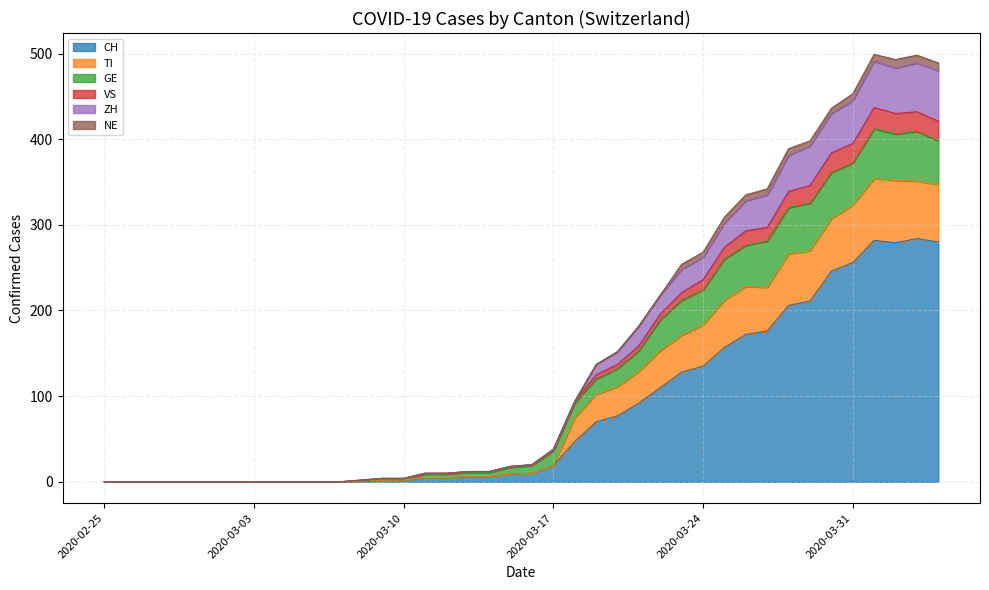

List the labels in order of TI value, smallest first.

2020-02-25, 2020-02-26, 2020-02-27, 2020-02-28, 2020-02-29, 2020-03-01, 2020-03-02, 2020-03-03, 2020-03-04, 2020-03-05, 2020-03-06, 2020-03-07, 2020-03-08, 2020-03-09, 2020-03-10, 2020-03-11, 2020-03-12, 2020-03-13, 2020-03-14, 2020-03-15, 2020-03-16, 2020-03-17, 2020-03-18, 2020-03-19, 2020-03-20, 2020-03-21, 2020-03-22, 2020-03-23, 2020-03-24, 2020-03-25, 2020-03-26, 2020-03-27, 2020-03-28, 2020-03-29, 2020-03-30, 2020-03-31, 2020-04-04, 2020-04-02, 2020-04-03, 2020-04-01